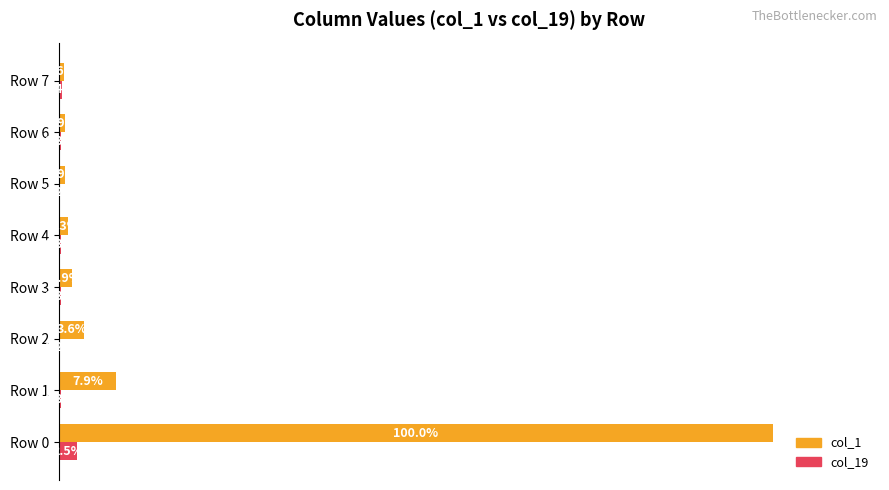

At which label does col_19 reach its peak?

Row 0